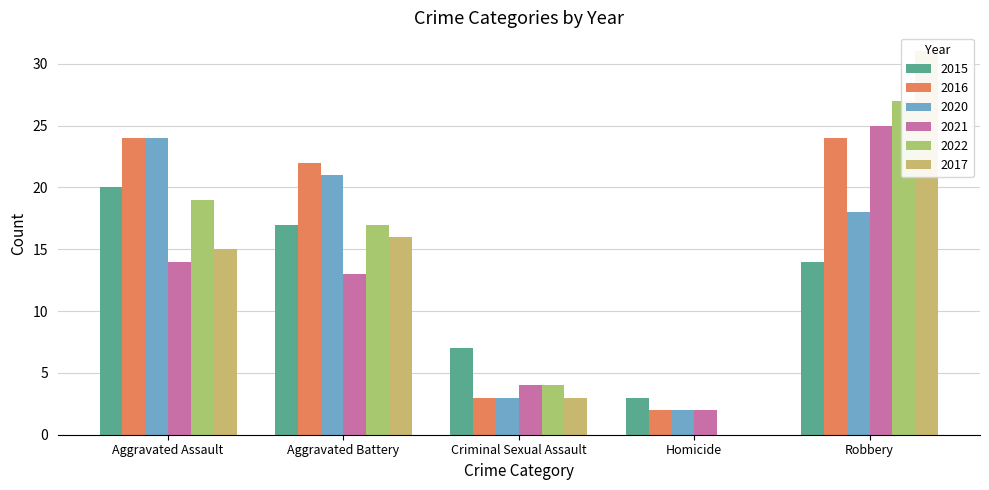

Which series has the largest total across all categories?

2016